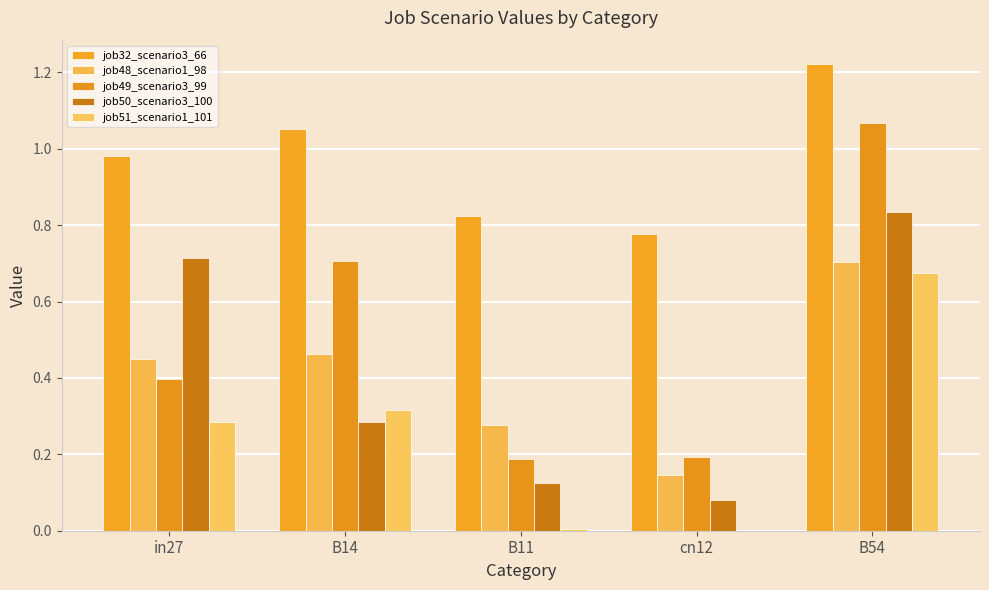

List the series in order of their peak value, lowest first.

job51_scenario1_101, job48_scenario1_98, job50_scenario3_100, job49_scenario3_99, job32_scenario3_66